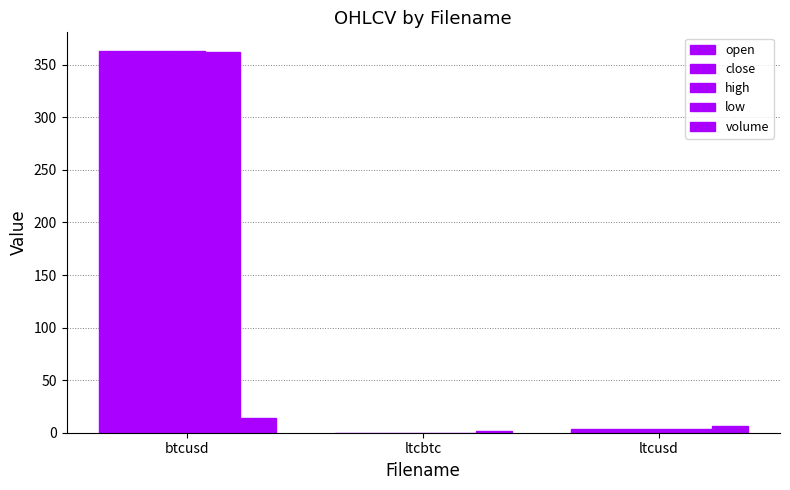

Reading left to right, transcribe all the data shown in this chart.

open: 362.7	0.0	3.6
close: 362.6	0.0	3.6
high: 362.7	0.0	3.6
low: 362.5	0.0	3.6
volume: 14.2	1.7	6.2